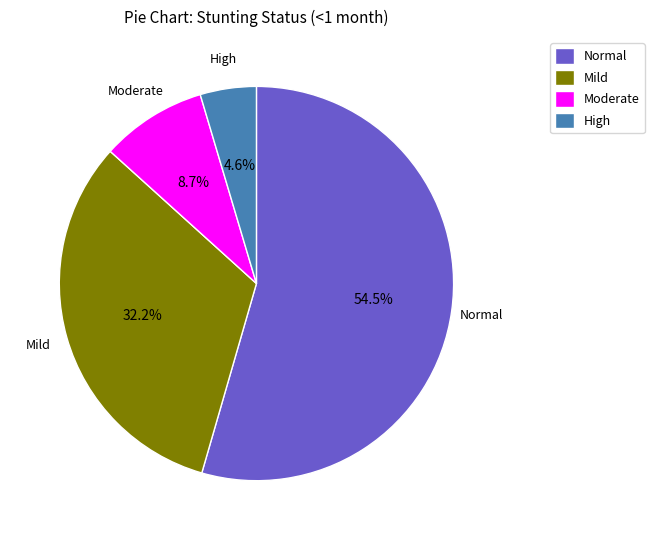

Which slice is the largest?

Normal